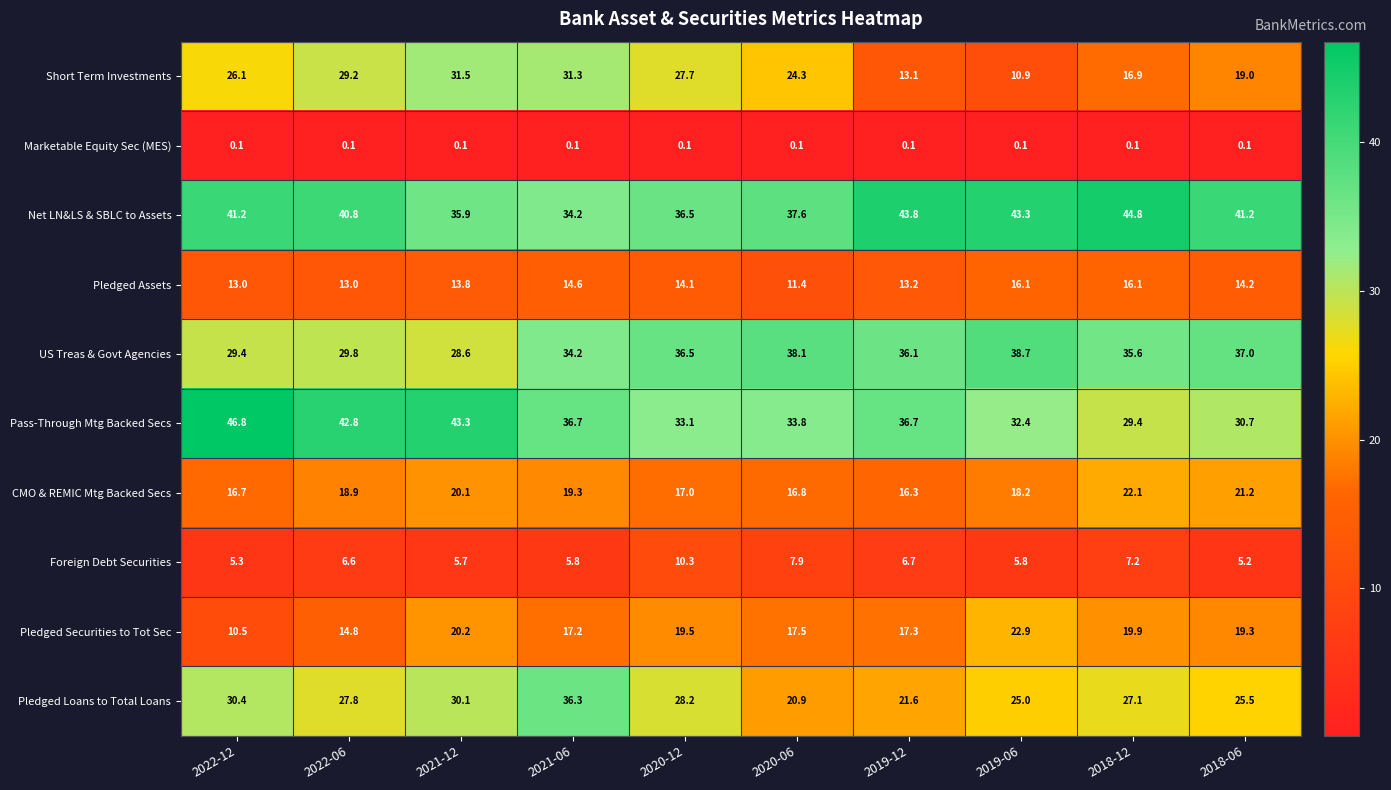

True or false: Pass-Through Mtg Backed Secs has a value of 42.8 at 2022-06.

True